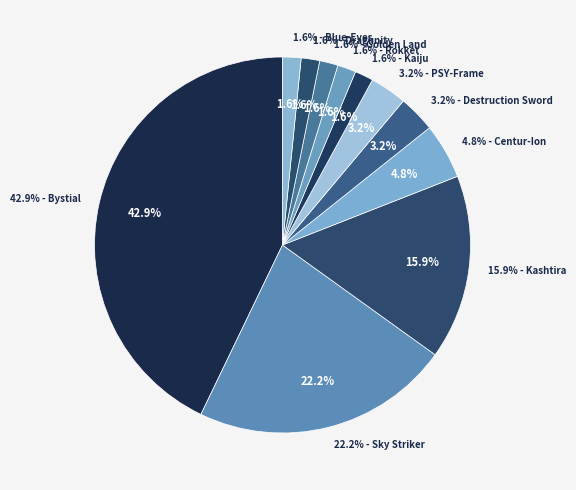

How many segments does this pie chart have?

11